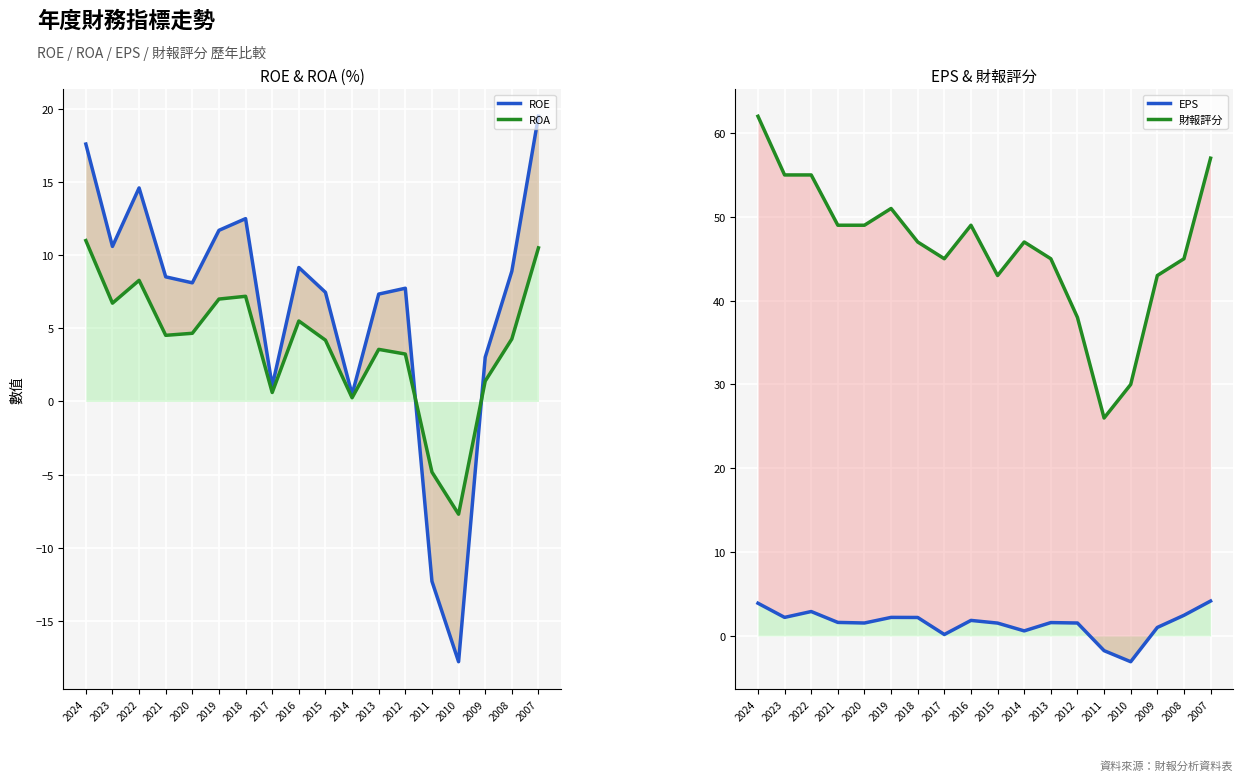

The 財報評分 series shows 80.7 at 2018. True or false?

False